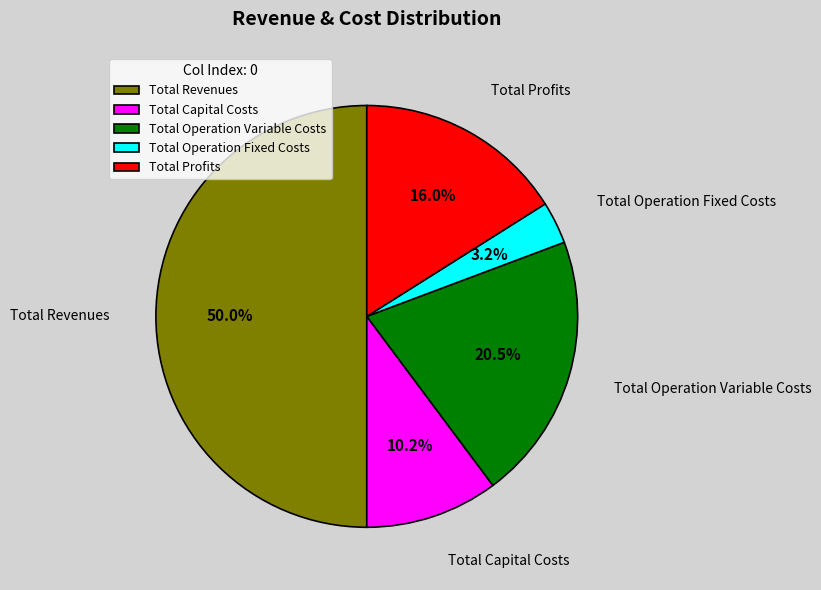

Which has a higher value, Total Profits or Total Capital Costs?

Total Profits